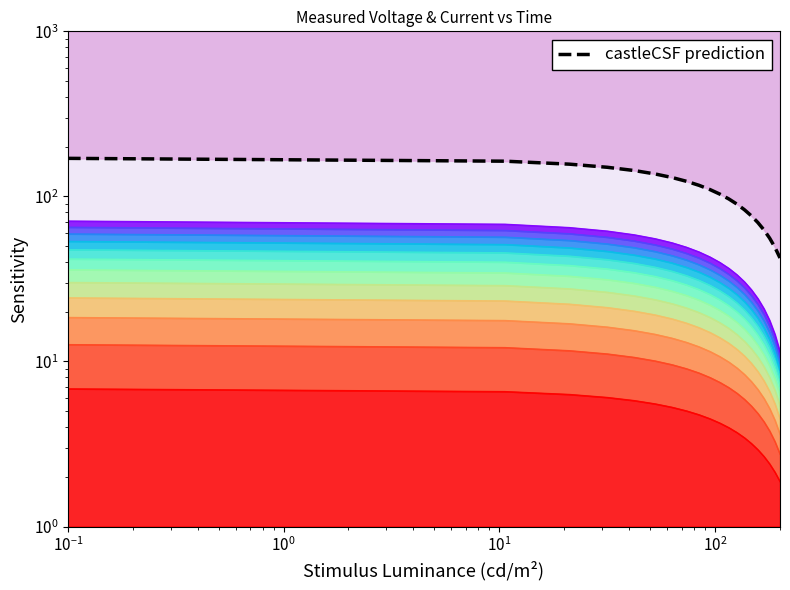

Is it true that the value at 10 is 175.0?

False